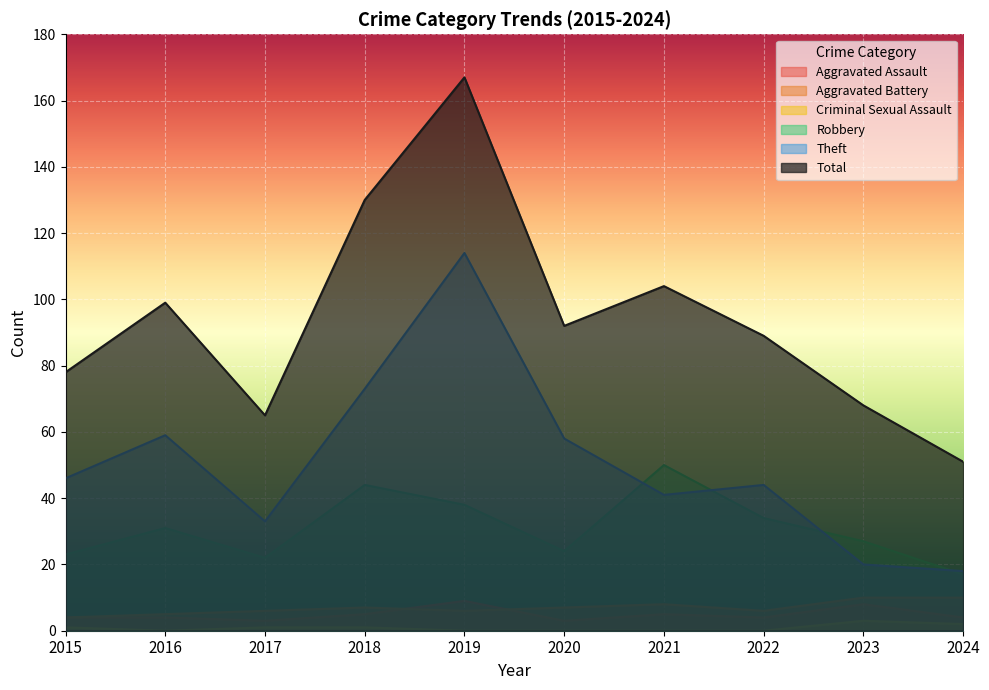

Which series has the largest total across all categories?

Total